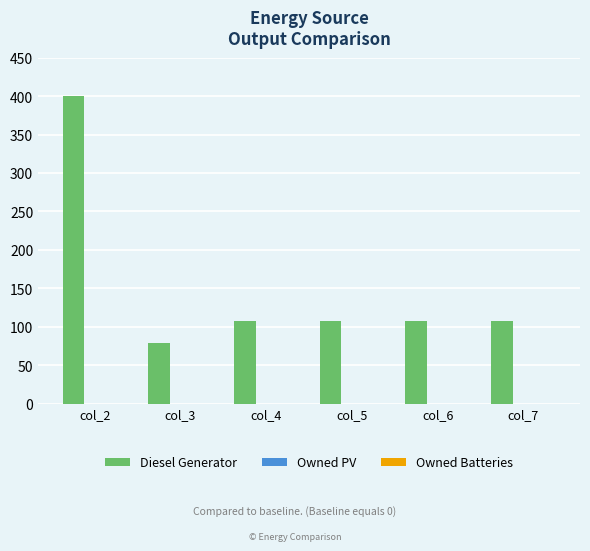

Count the number of categories in the chart.

6